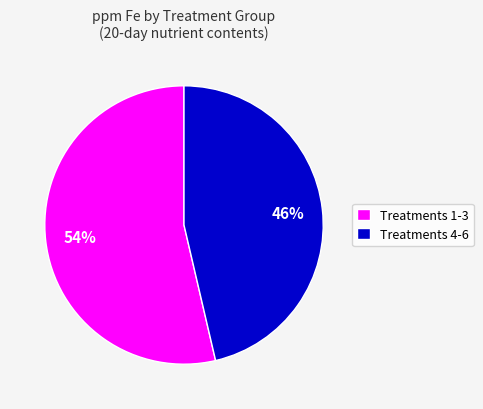

Which slice is the smallest?

Treatments 4-6